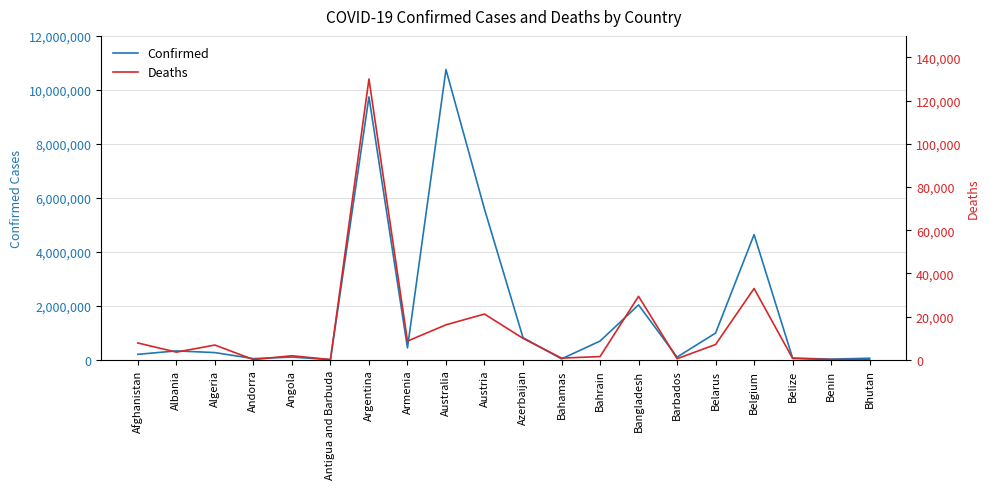

In Confirmed, how many points are lower than both neighbors (excluding endpoints)?

6